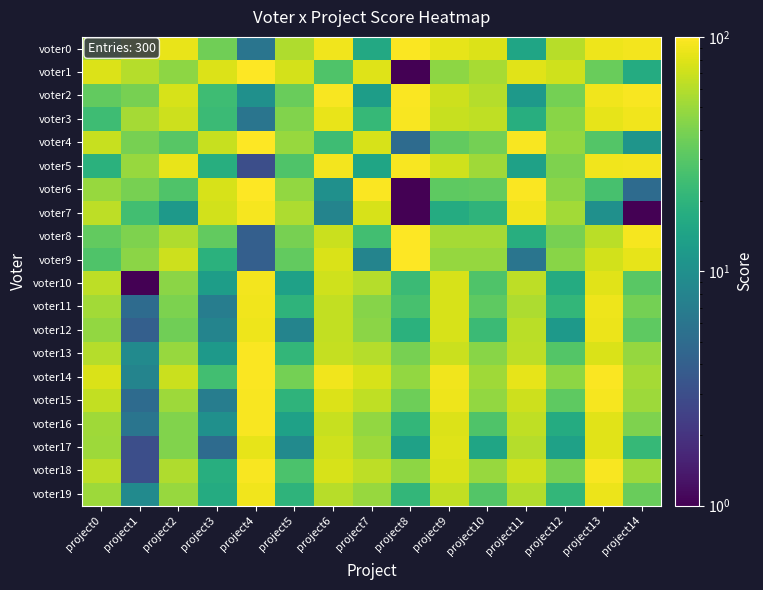

Which series has the largest range (max minus min)?

voter1